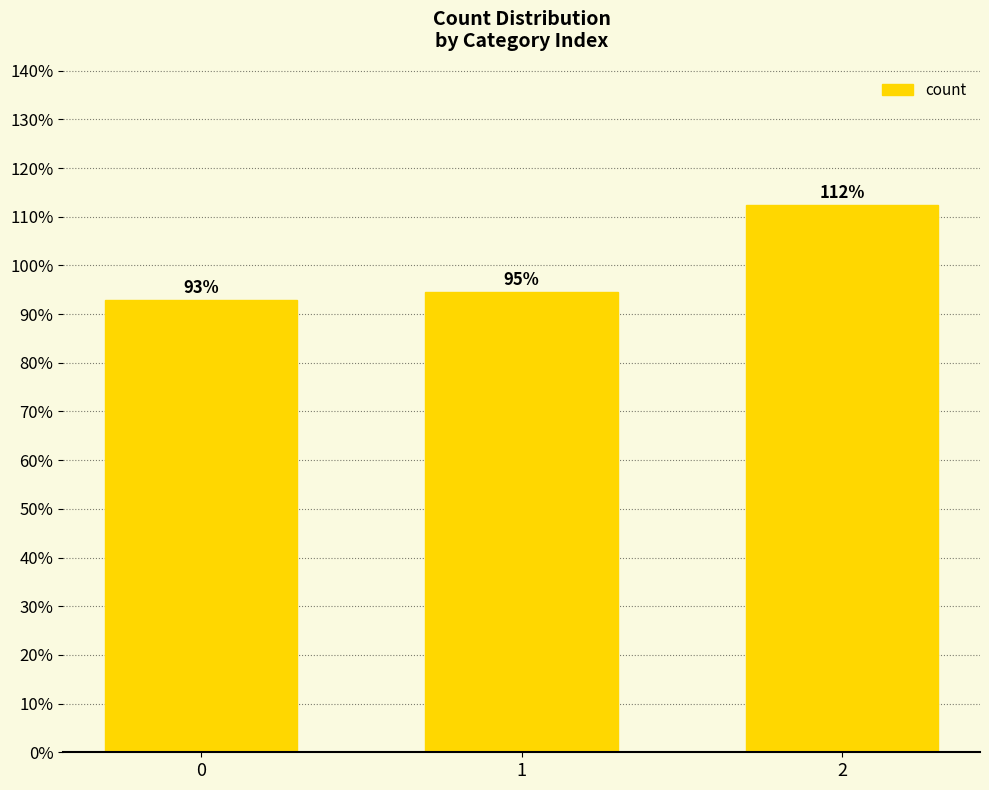

What is the change in value from 1 to 2?

+17.9